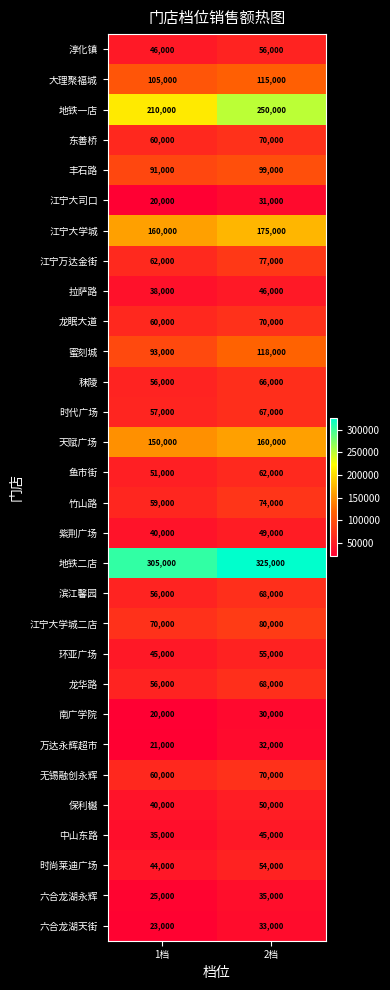

What is the maximum value shown in the chart?

325000